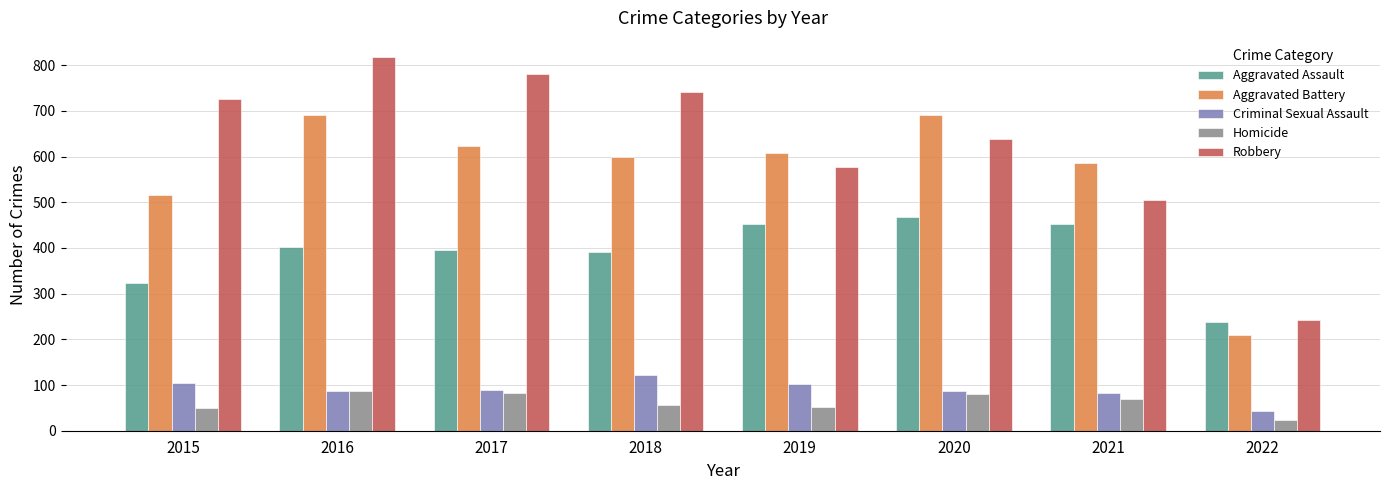

What is the total value across all series at 2022?

757